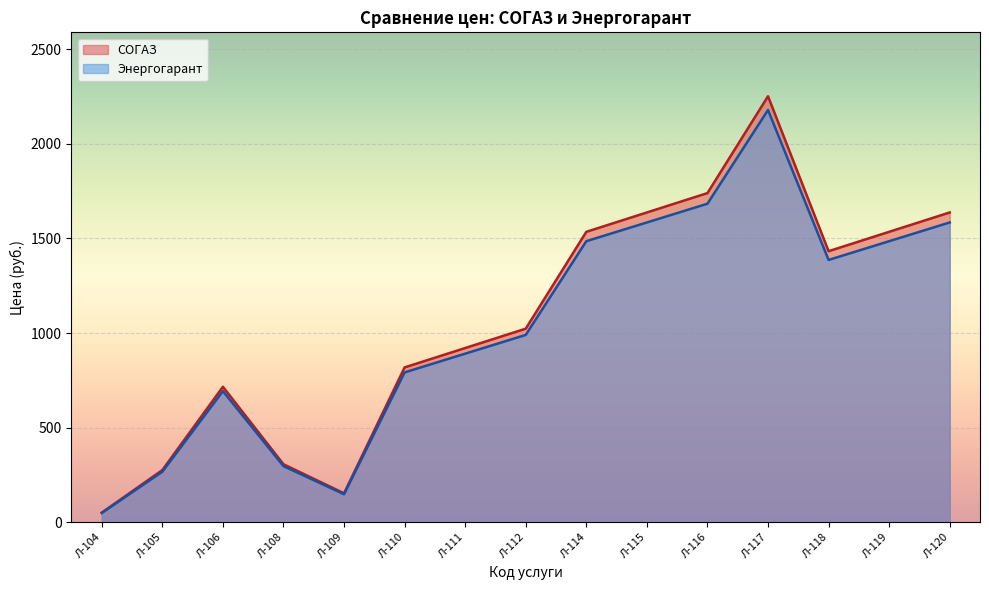

The СОГАЗ series shows 1068.0 at Л-116. True or false?

False